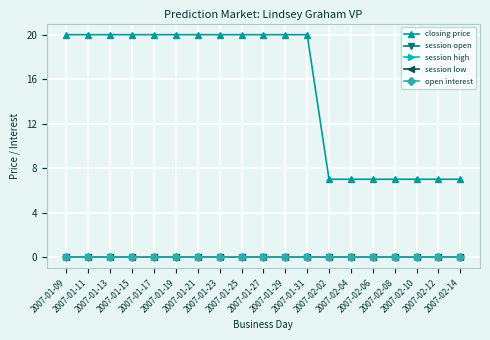

Is this an area chart (filled region under the line)?

No